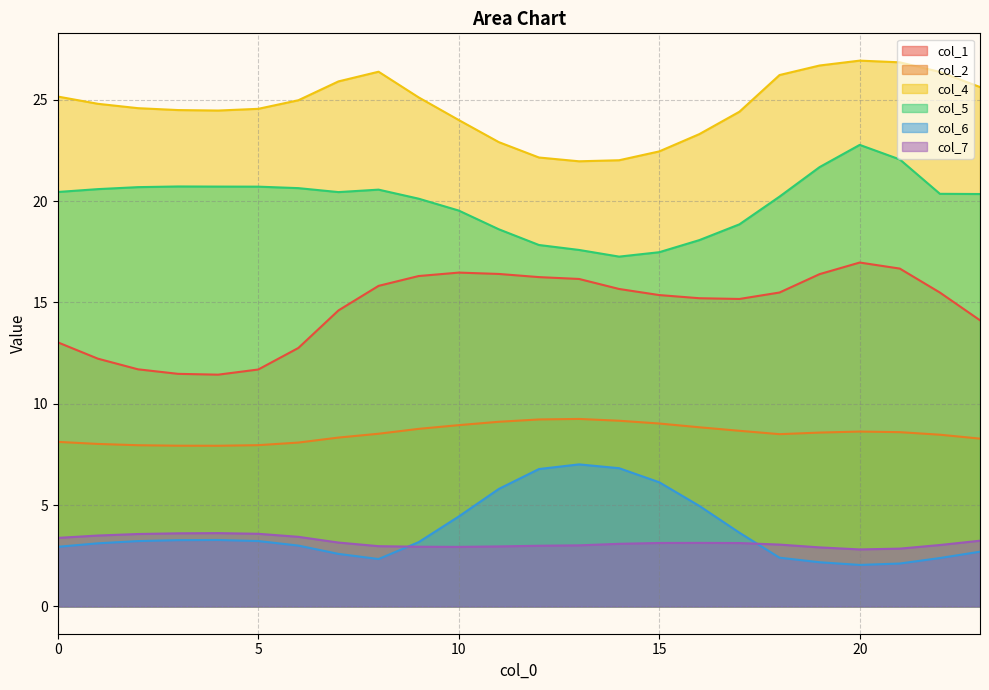

What is the sum of all col_5 values?

478.2